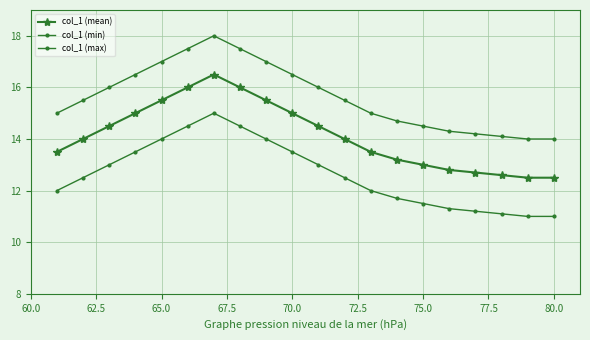

How many categories are shown in the chart?

20